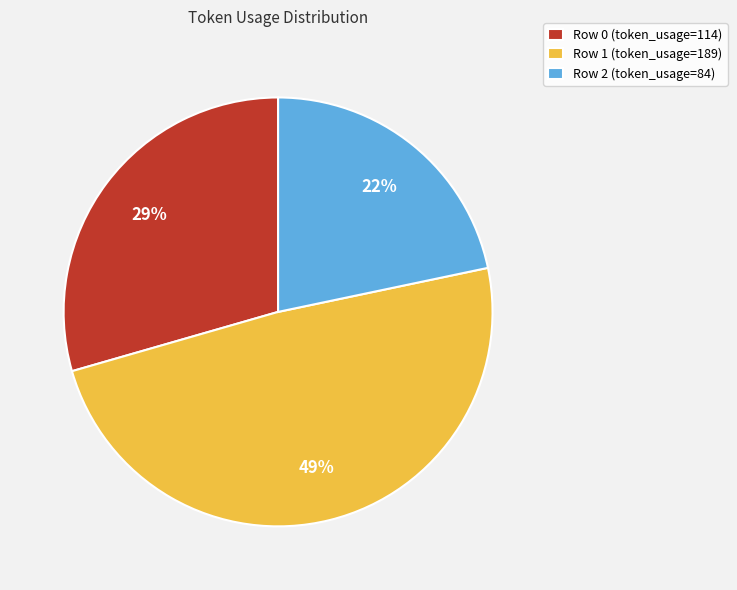

To the nearest percent, what is the combined percentage of Row 0 and Row 2?

51%